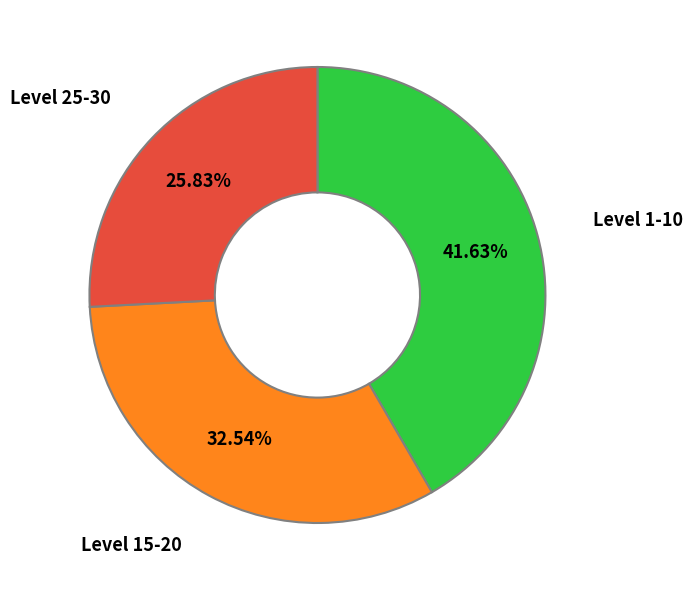

Does any single category account for the majority?

No